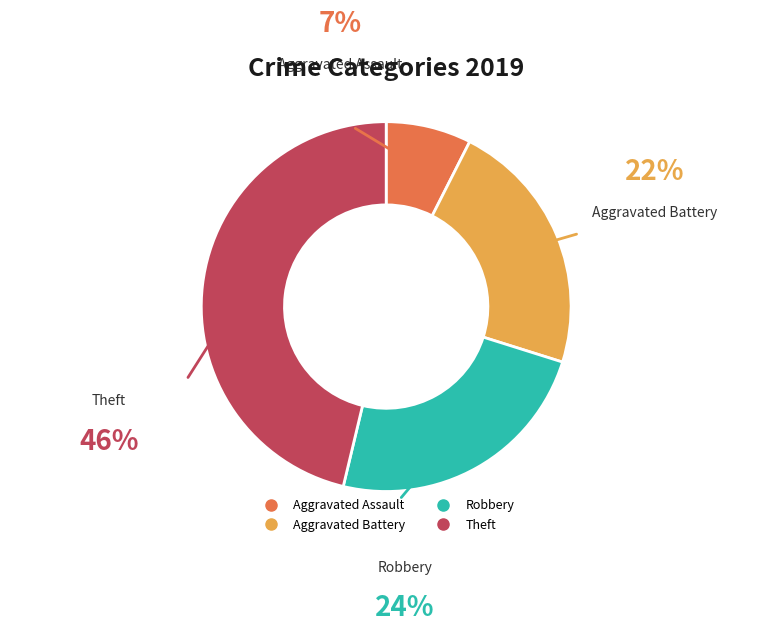

Combined, do Theft and Robbery account for over 50%?

Yes